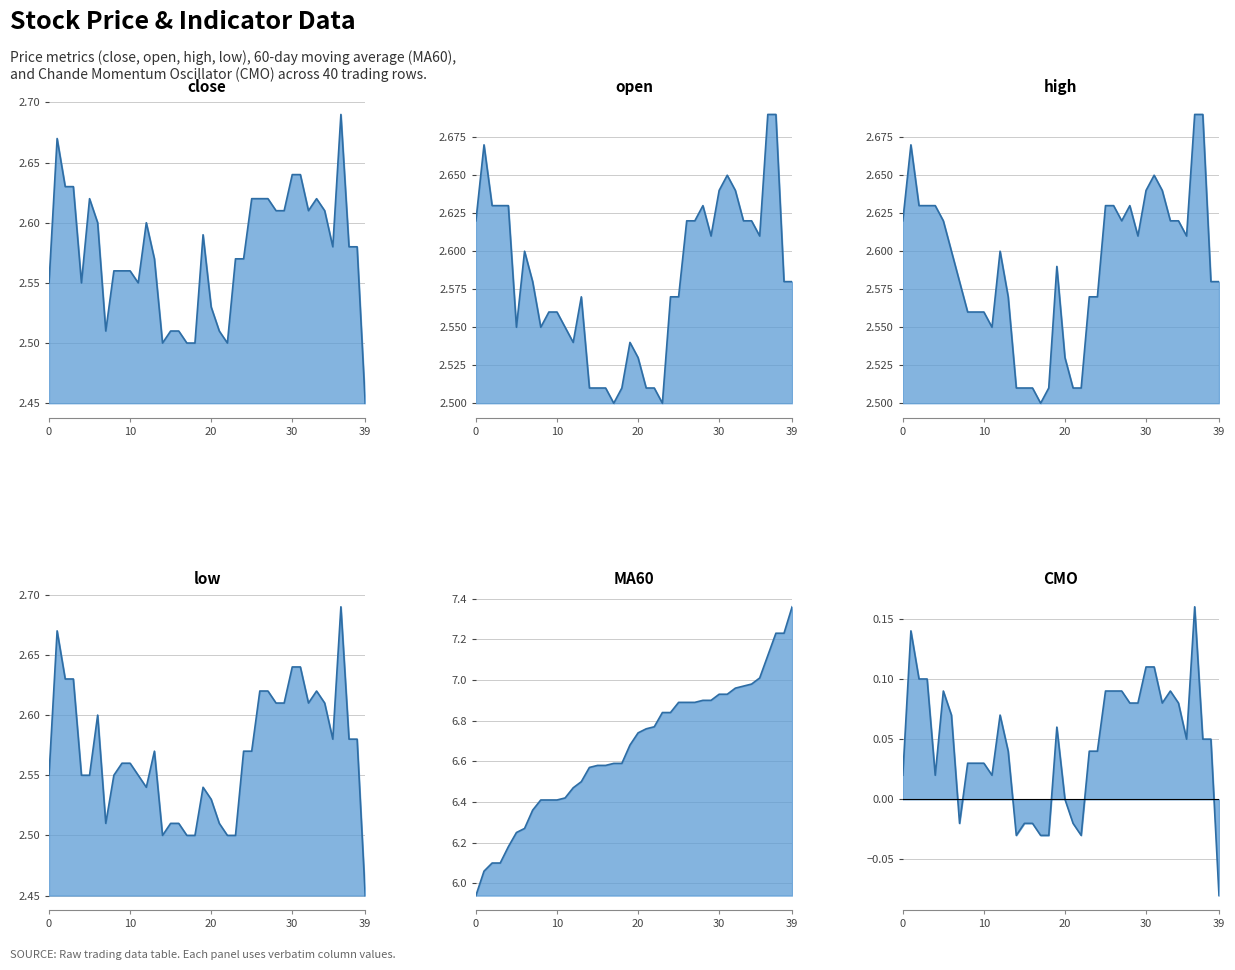

In CMO line, how many points are lower than both neighbors (excluding endpoints)?

7